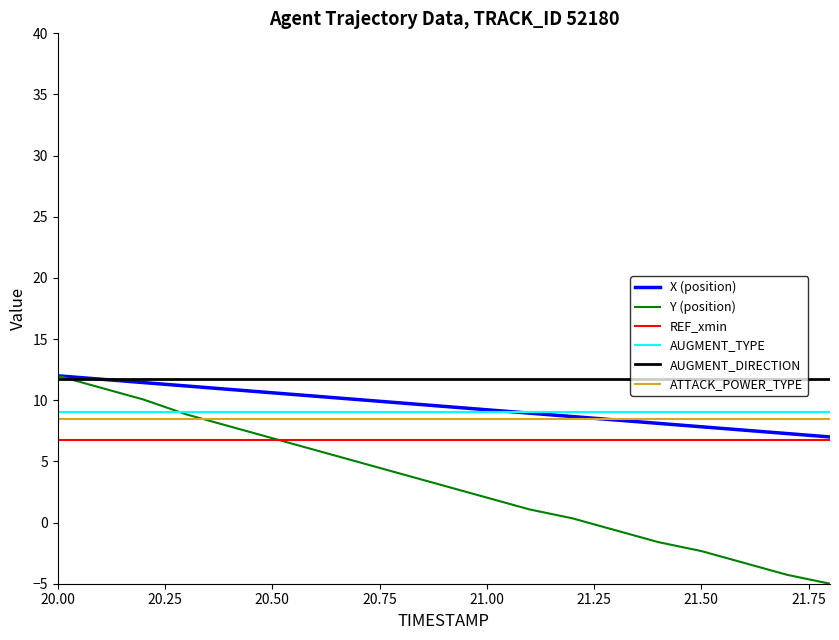

What is the maximum value shown in the chart?

12.0